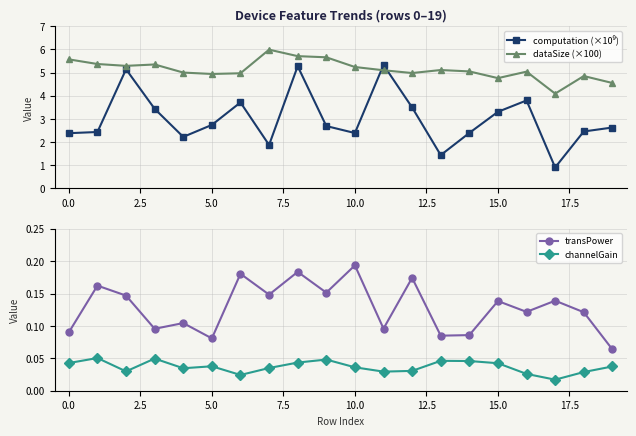

What is the approximate value of computation (×10⁹) at 11?

5.3